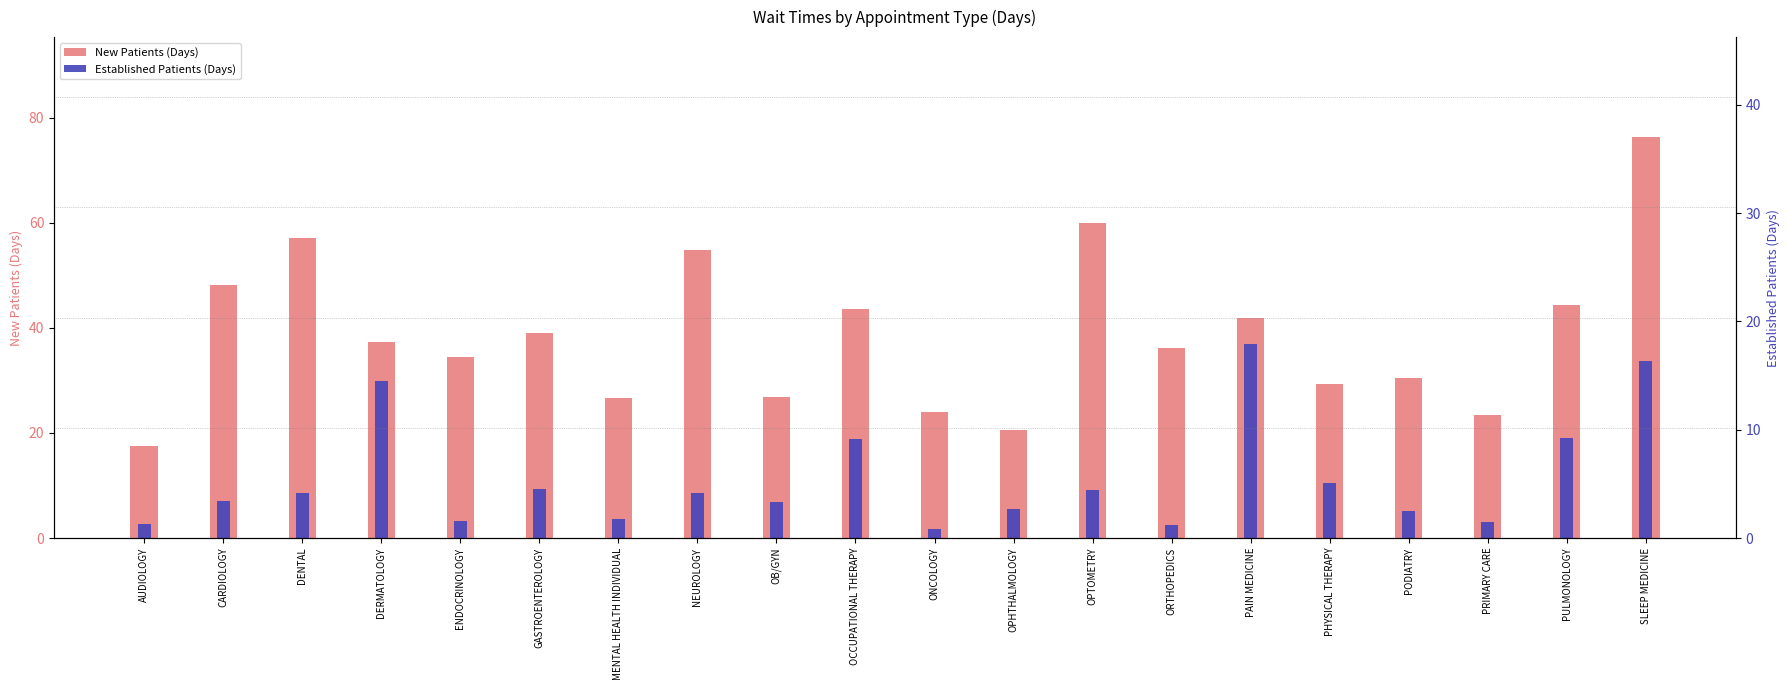

What is the label of the 9th bar from the left?

OB/GYN